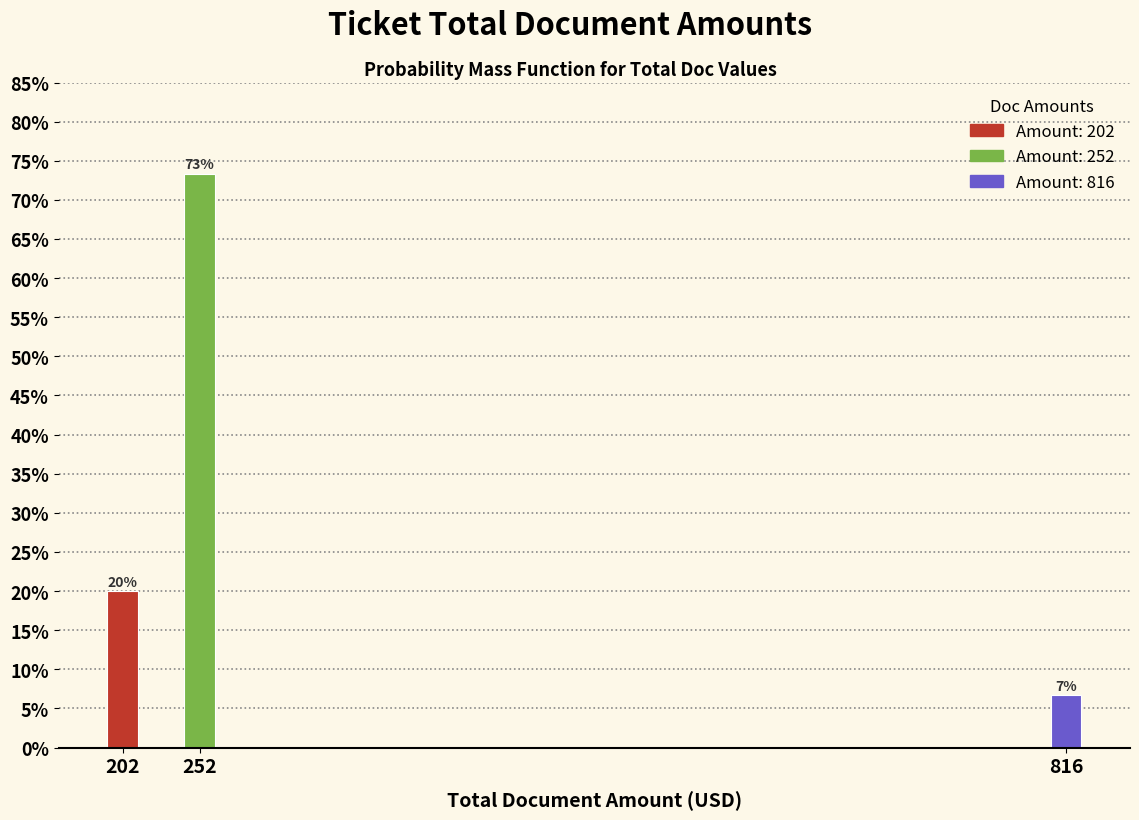

Where is the data nearest to the value 40?

202